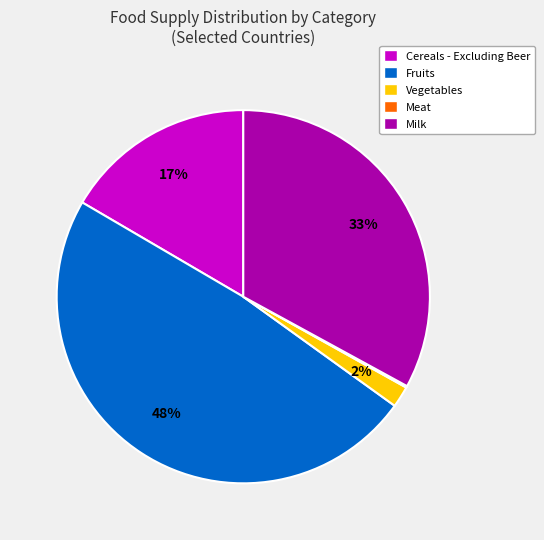

Combined, do Cereals - Excluding Beer and Milk account for over 50%?

No